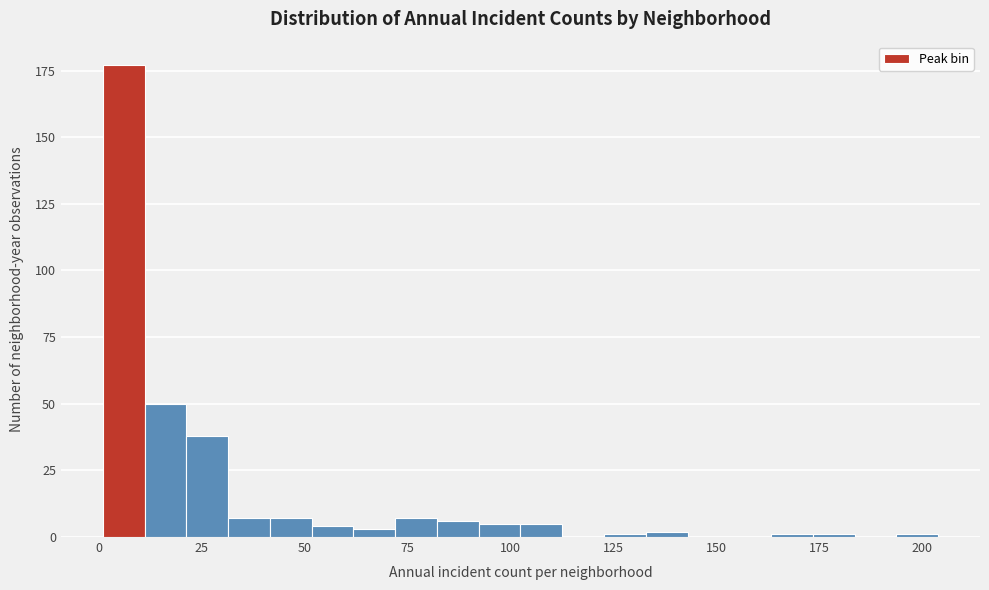

Read against the x-axis, roughly where is the centre of the tallest bar?

5